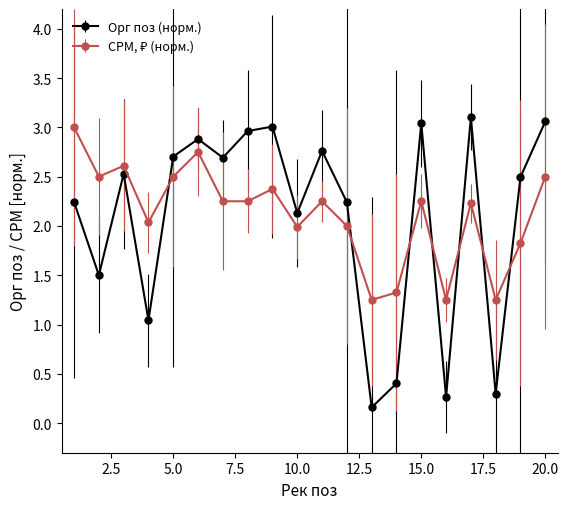

What is the maximum value shown in the chart?

3.1